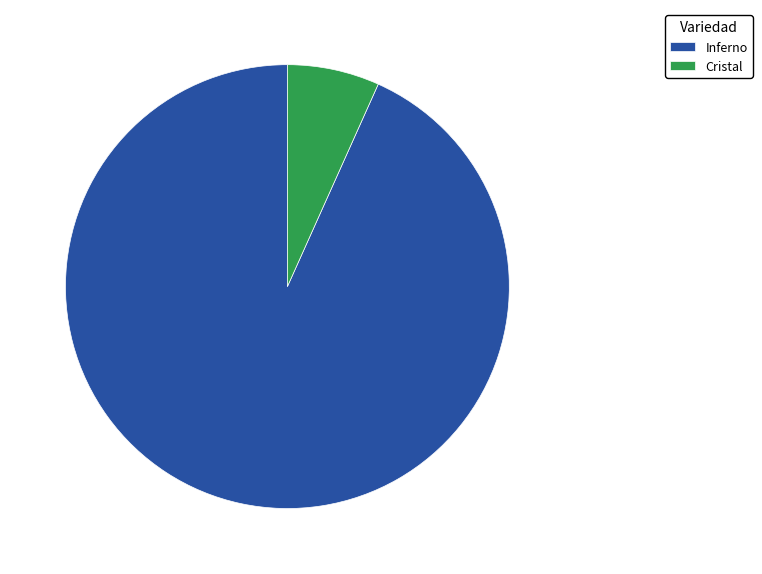

Which has a higher value, Cristal or Inferno?

Inferno